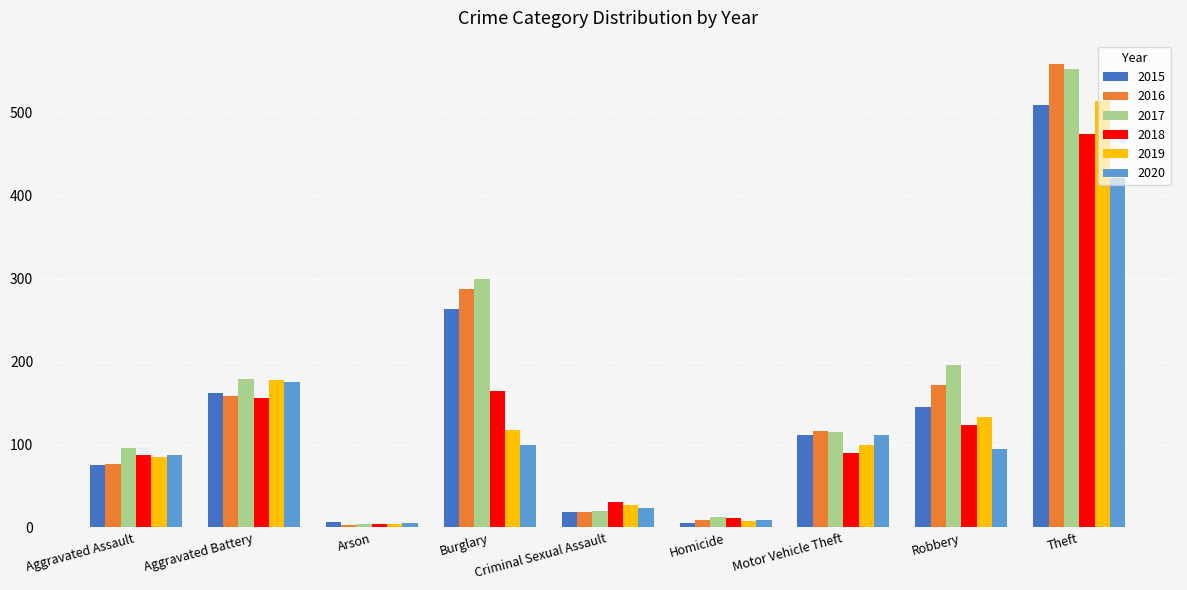

What is the difference between the highest and lowest values at Aggravated Battery?

23